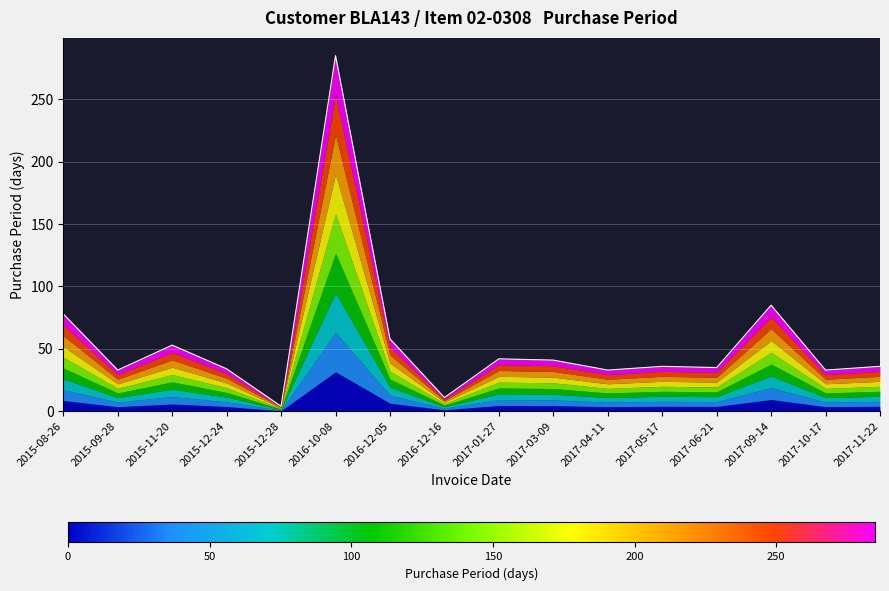

Between 2017-03-09 and 2016-12-05, which is larger?

2016-12-05